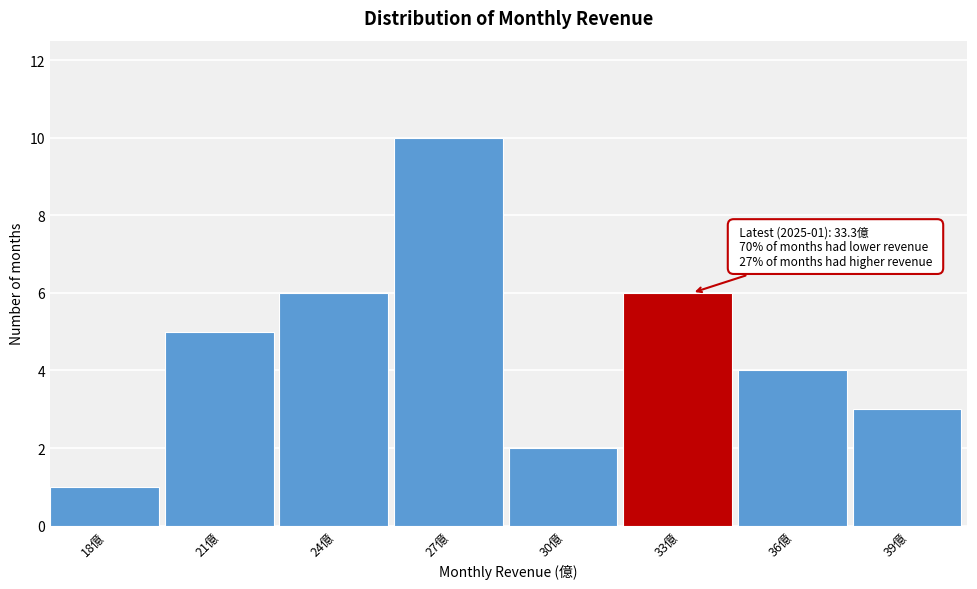

Reading right to left, transcribe all the data shown in this chart.

39億=3	36億=4	33億=6	30億=2	27億=10	24億=6	21億=5	18億=1